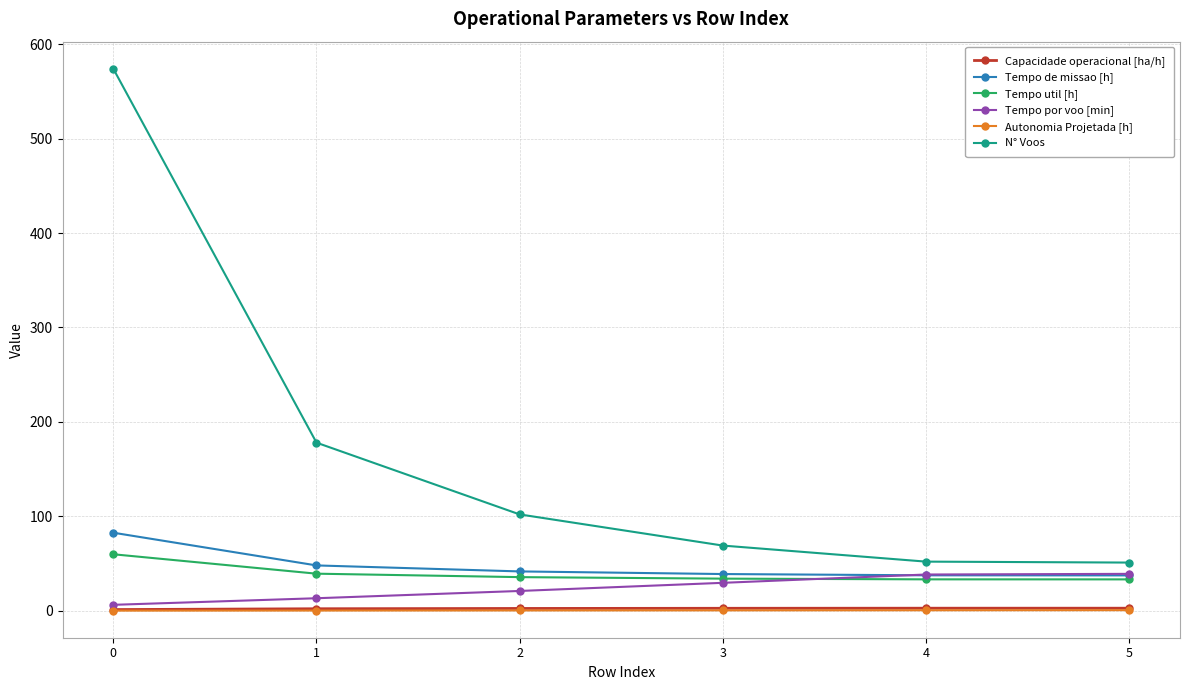

Is the value of Capacidade operacional [ha/h] at 4 greater than the value of Tempo por voo [min] at 1?

No